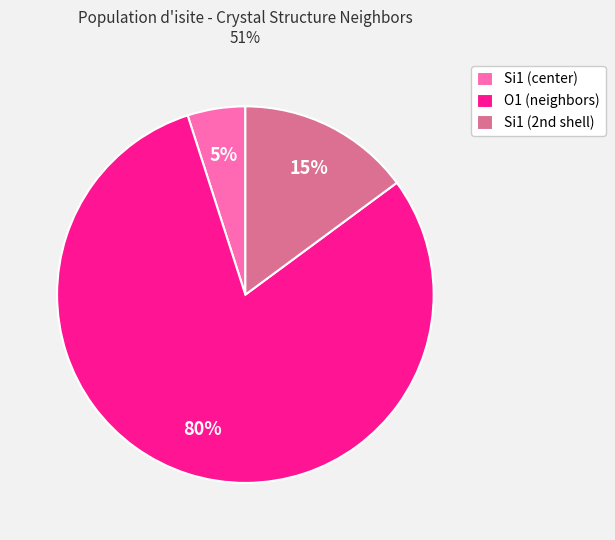

How many slices are in this pie chart?

3